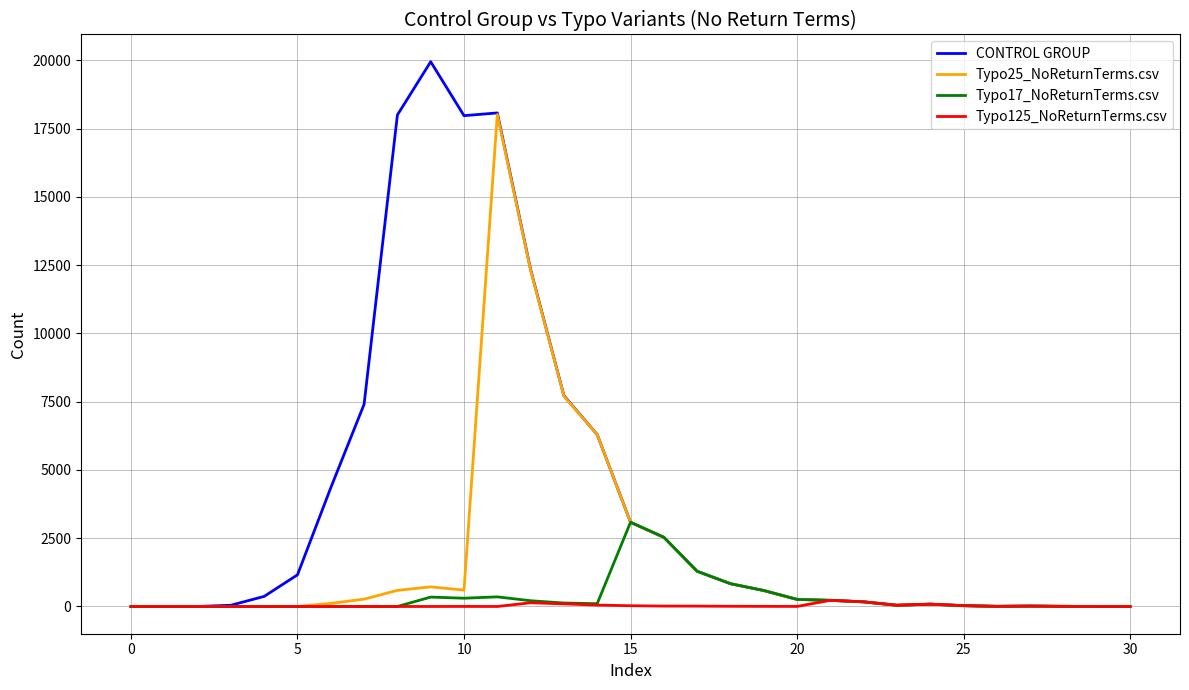

List the series in order of their peak value, lowest first.

Typo125_NoReturnTerms.csv, Typo17_NoReturnTerms.csv, Typo25_NoReturnTerms.csv, CONTROL GROUP